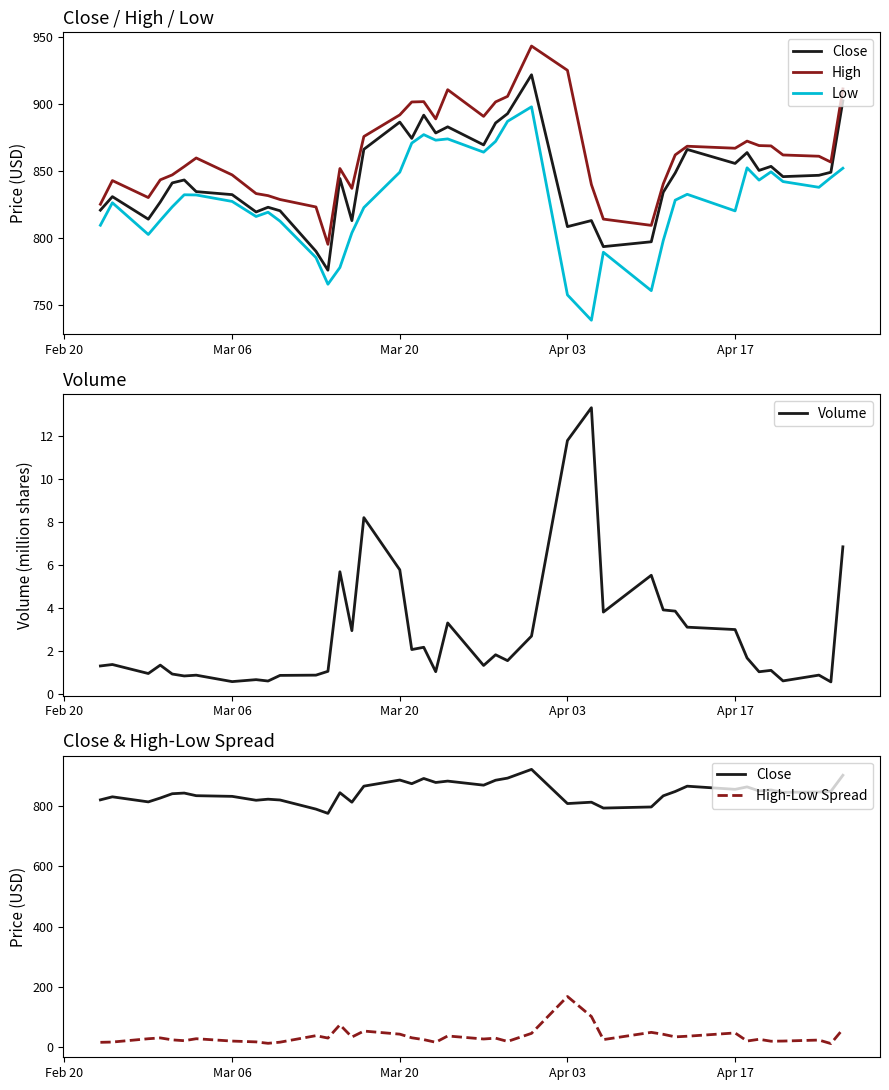

Is it true that Volume equals 11.8 at Apr 03?

True